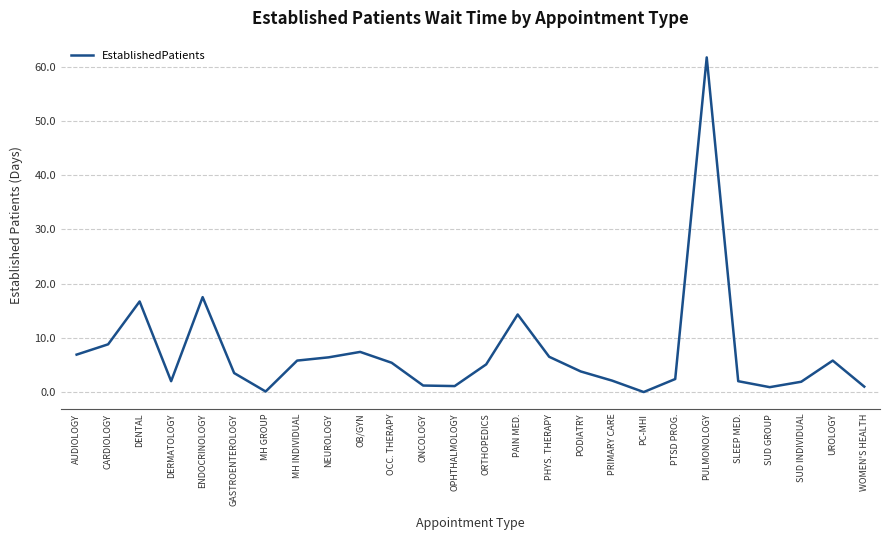

What is the difference between the maximum and minimum values?

61.7